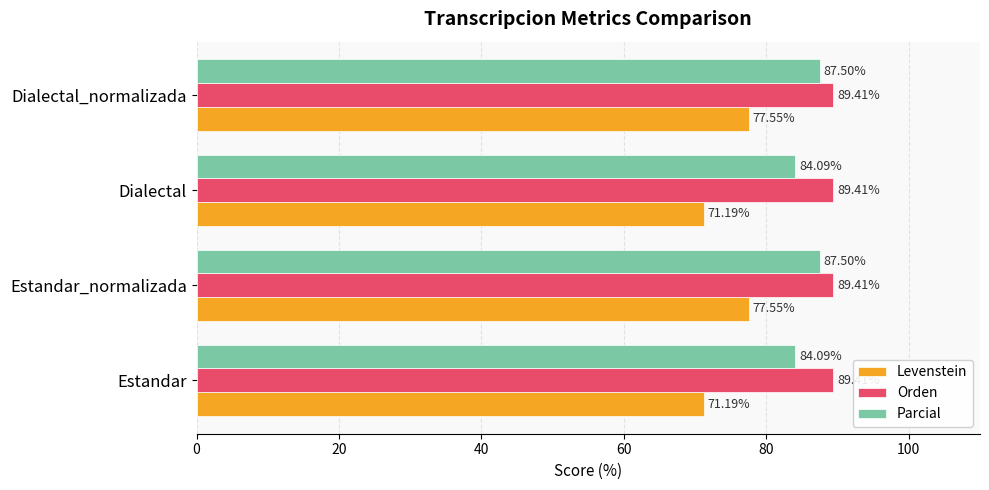

At Dialectal, list the series in order from smallest to largest.

Levenstein, Parcial, Orden